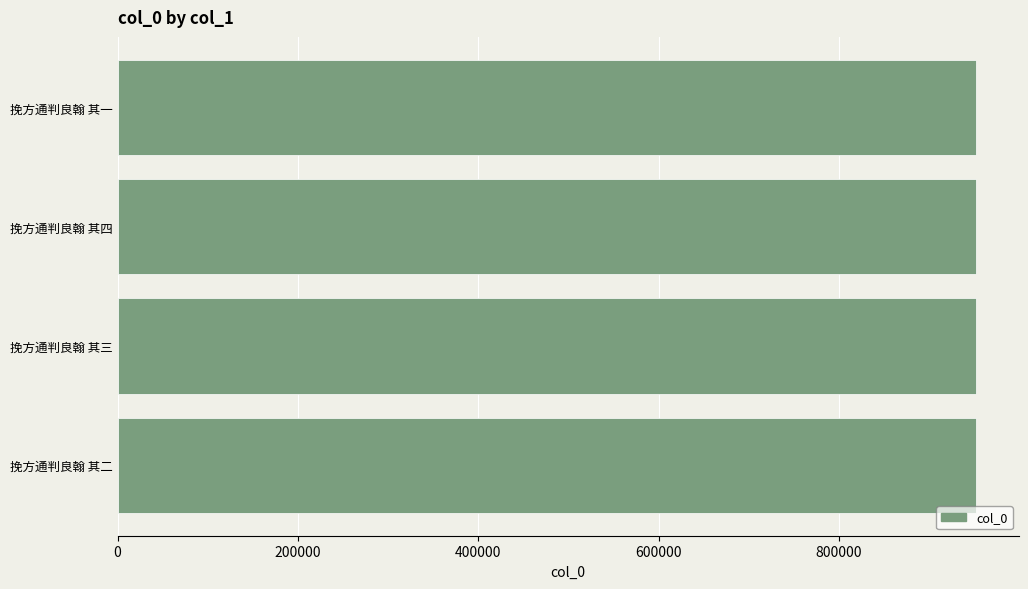

What is the ratio of the value at 挽方通判良翰 其一 to the value at 挽方通判良翰 其四?

1.0